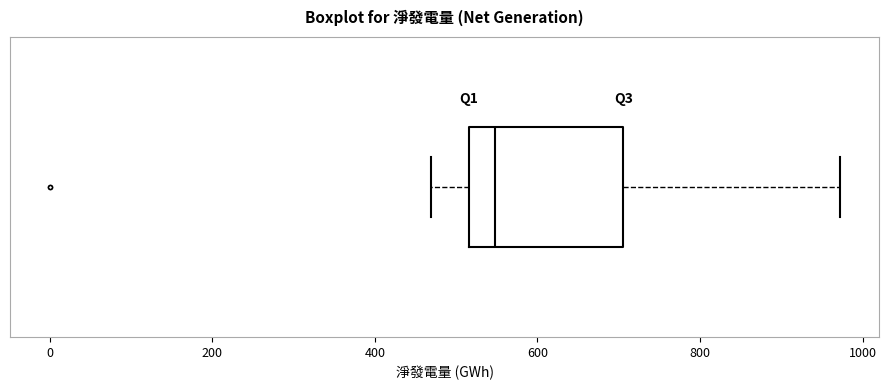

Transcribe this box plot: give where the median line is, the range the box spans, and where the two whiskers end, as read against the x-axis. The values are not printed on the chart, so give them approximately, as read against the axis.

median 540, box 520 to 700, whiskers 460 to 980